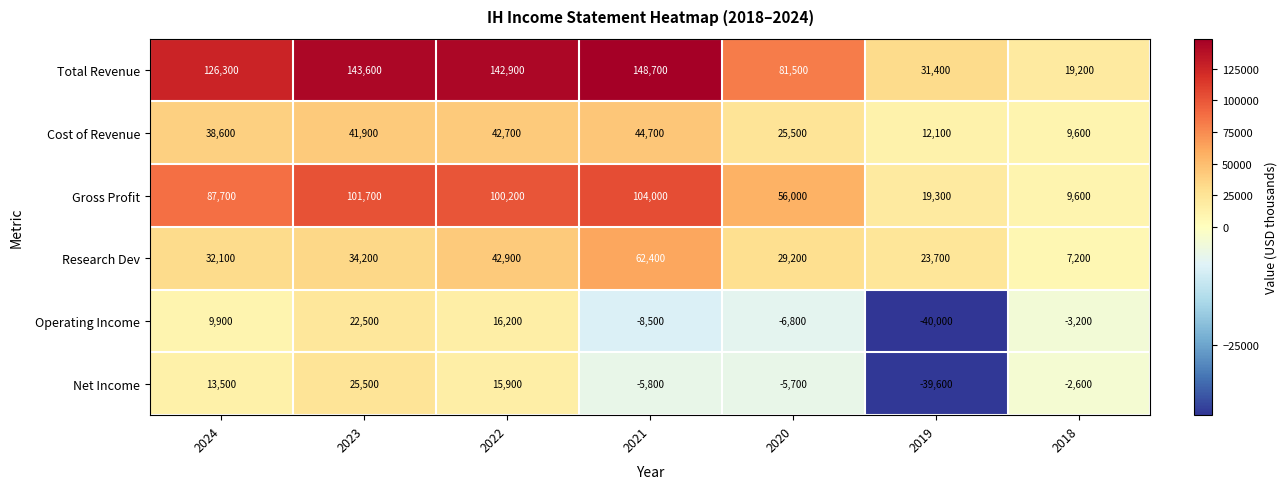

Which series has the largest total across all categories?

Total Revenue